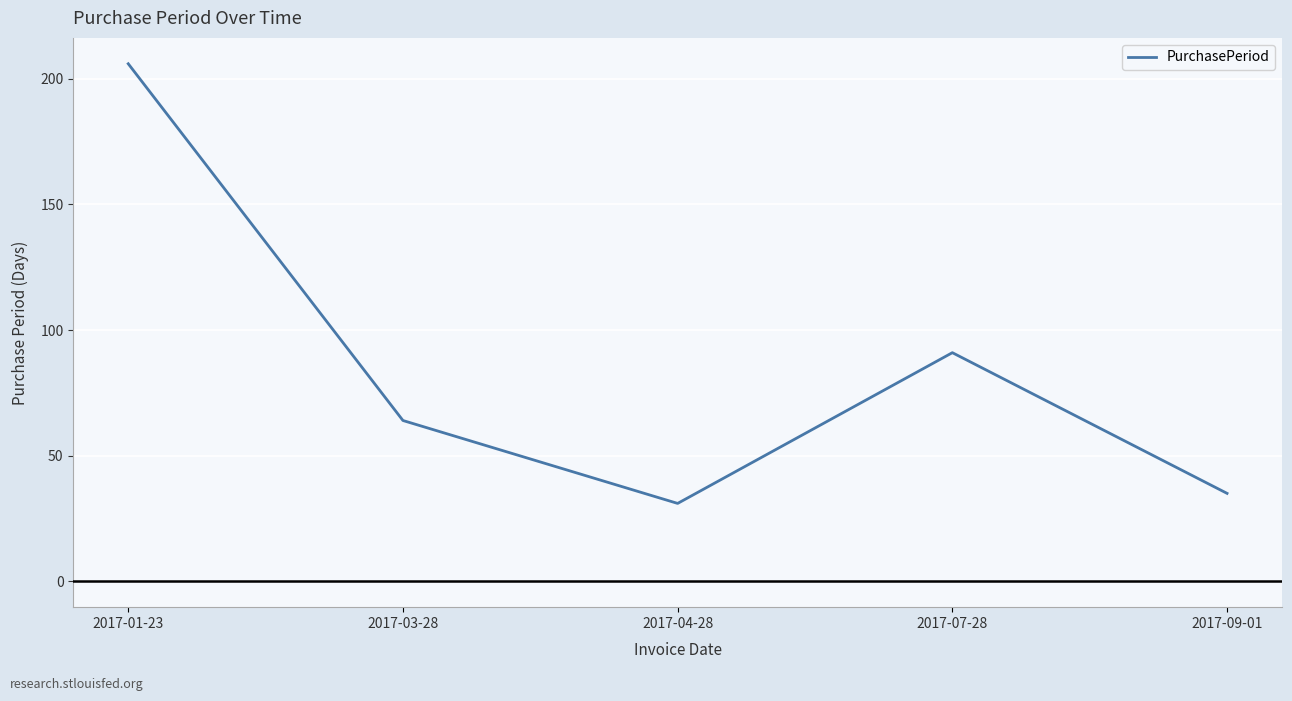

Which label corresponds to the smallest value in the chart?

2017-04-28